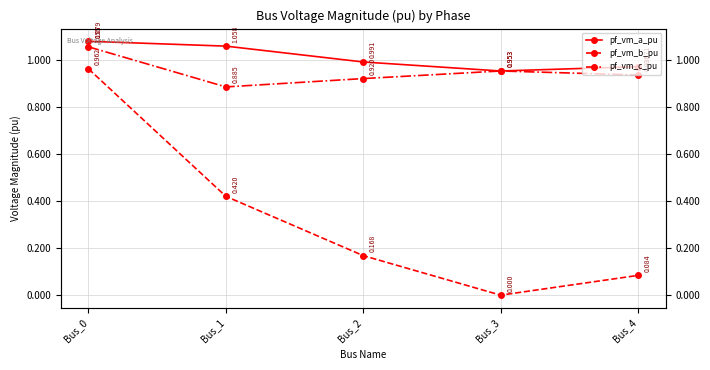

Is this an area chart (filled region under the line)?

No